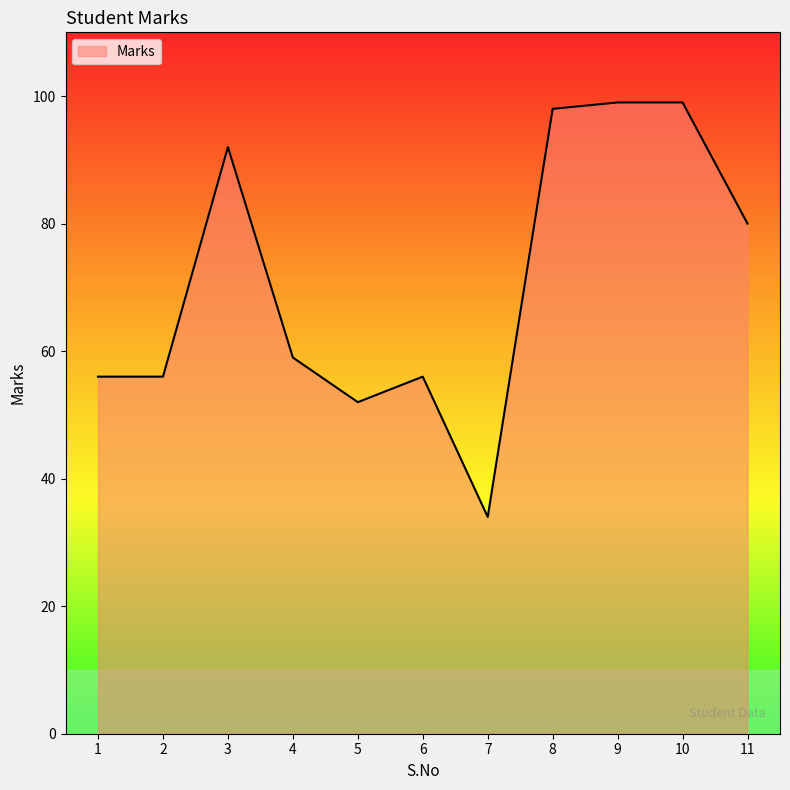

Where is the data nearest to the value 66?

4